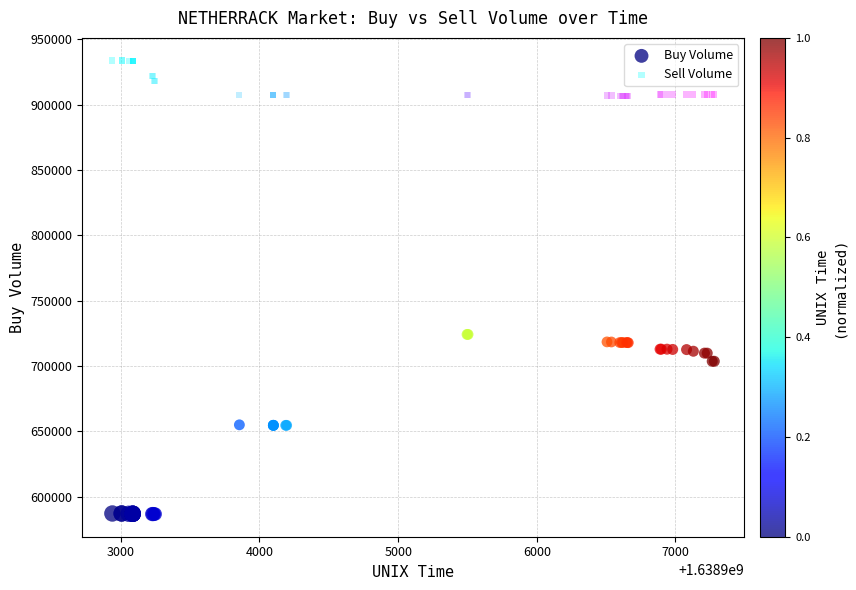

What is the X range (max minus min) for the scatter plot?

4341